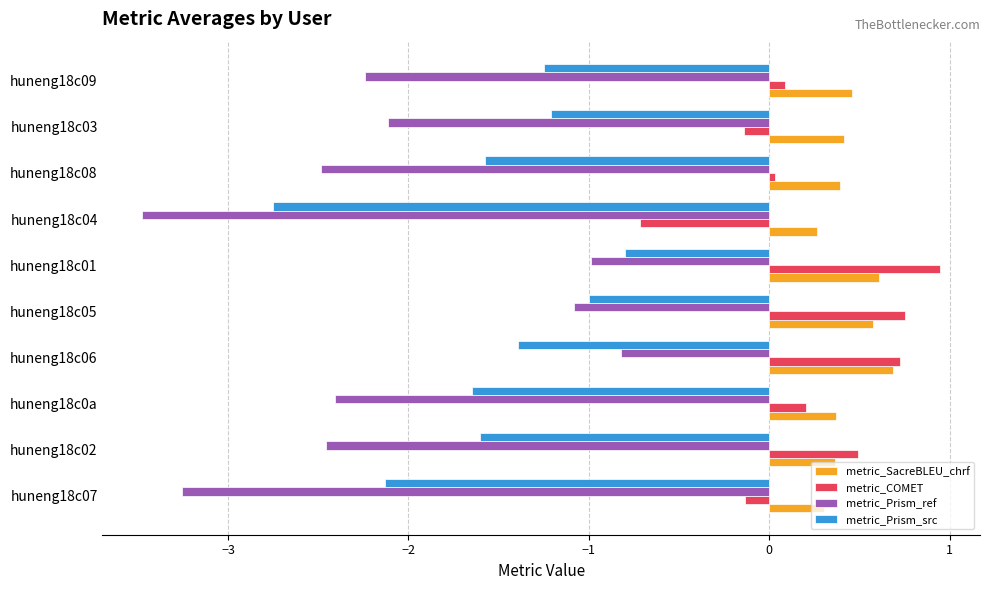

Rank the series at huneng18c09 from lowest to highest value.

metric_Prism_ref, metric_Prism_src, metric_COMET, metric_SacreBLEU_chrf